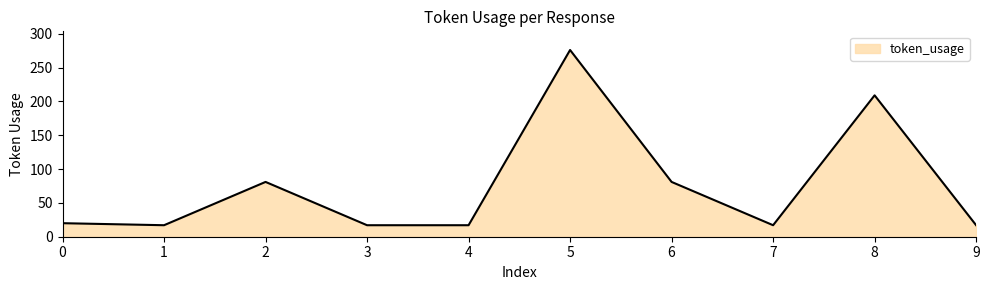

What is the change in value from 3 to 8?

+192